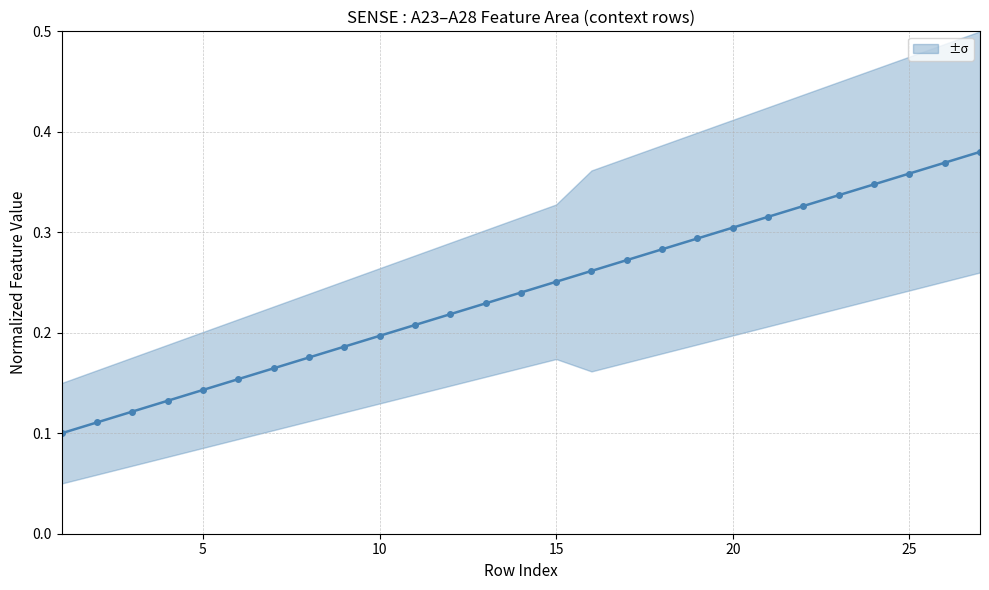

What is the average value?

0.2